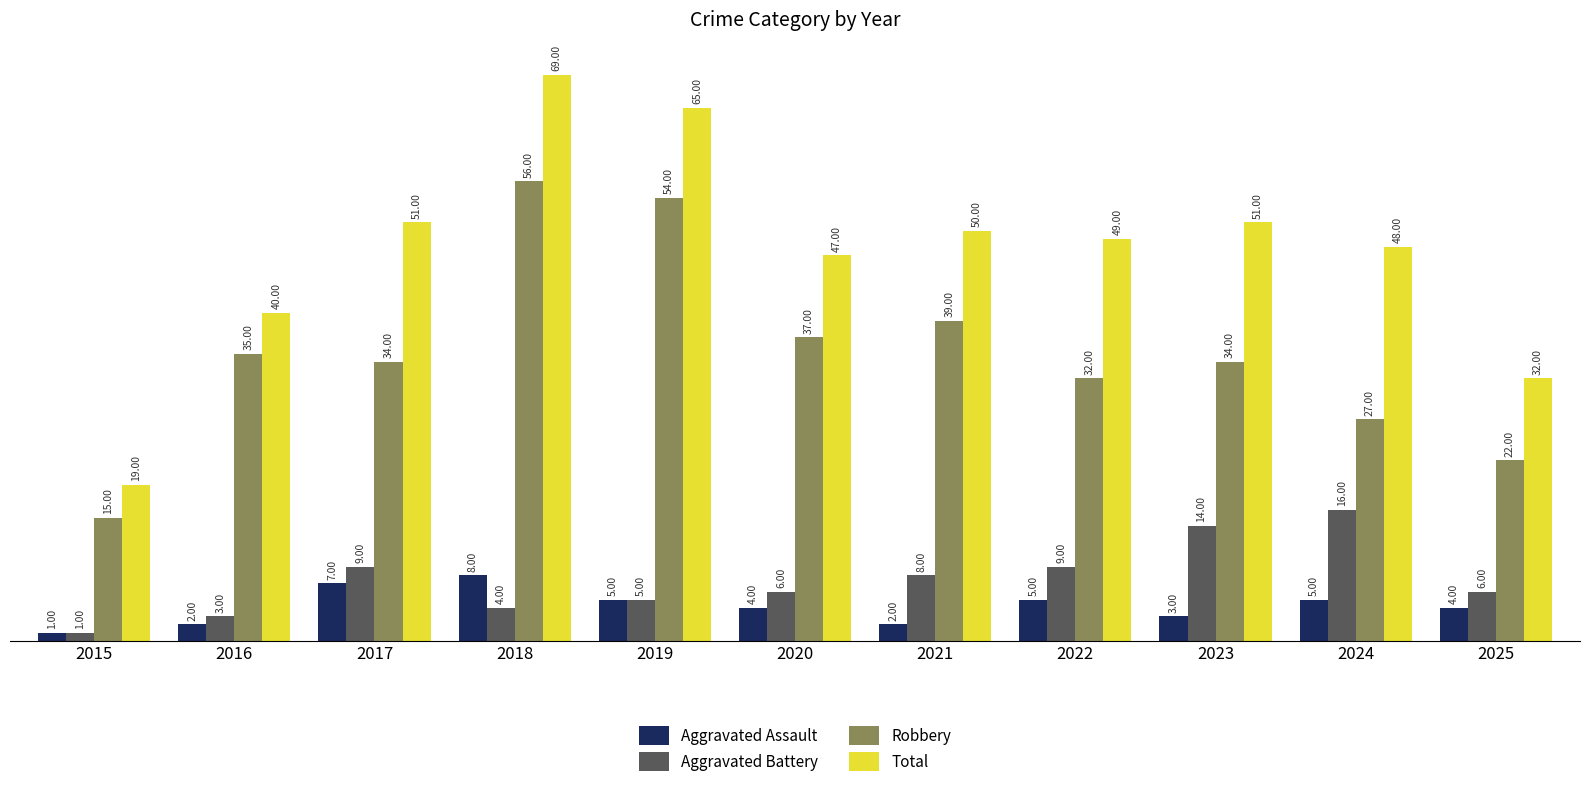

Reading left to right, transcribe all the data shown in this chart.

Aggravated Assault: 2015=1	2016=2	2017=7	2018=8	2019=5	2020=4	2021=2	2022=5	2023=3	2024=5	2025=4
Aggravated Battery: 2015=1	2016=3	2017=9	2018=4	2019=5	2020=6	2021=8	2022=9	2023=14	2024=16	2025=6
Robbery: 2015=15	2016=35	2017=34	2018=56	2019=54	2020=37	2021=39	2022=32	2023=34	2024=27	2025=22
Total: 2015=19	2016=40	2017=51	2018=69	2019=65	2020=47	2021=50	2022=49	2023=51	2024=48	2025=32